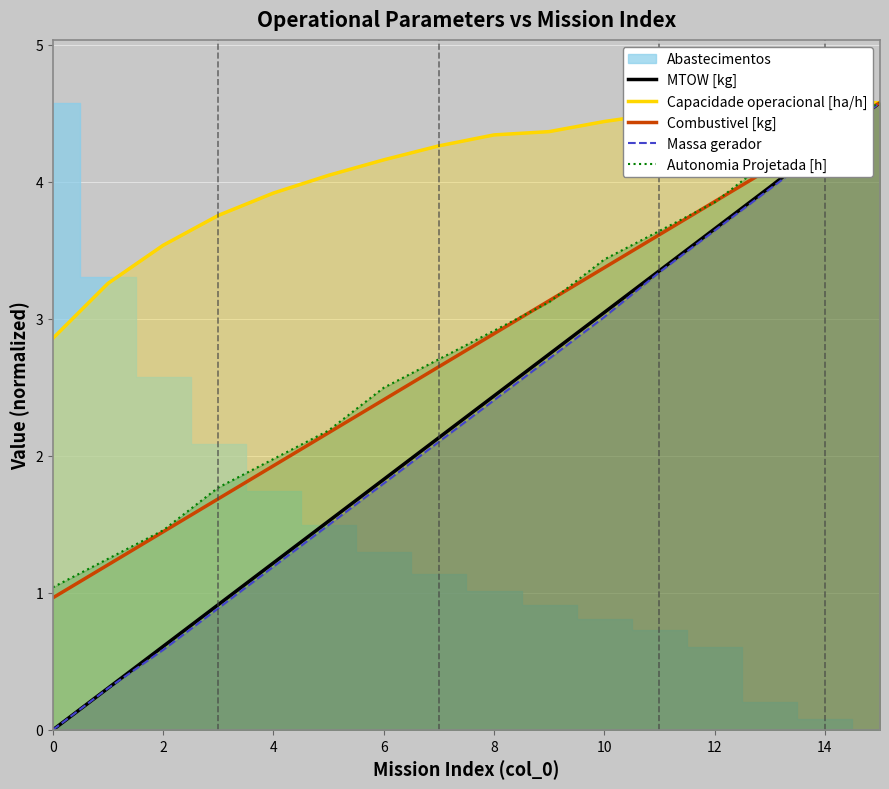

What is the difference between the second highest and minimum values in the Capacidade operacional [ha/h] series?

1.7